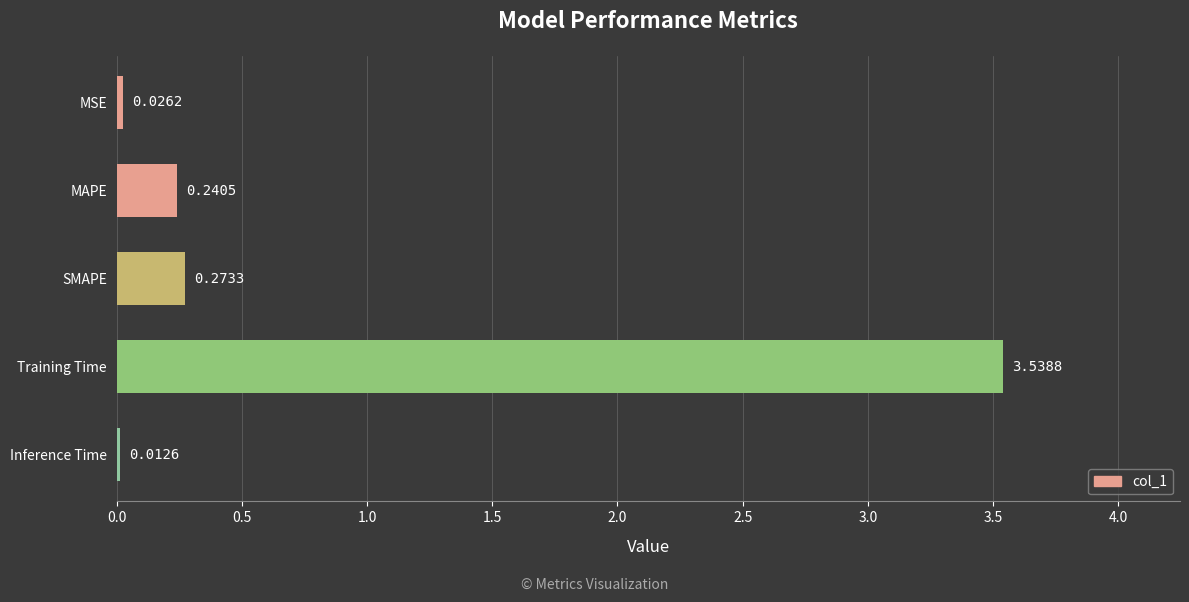

Which has a higher value, Training Time or Inference Time?

Training Time